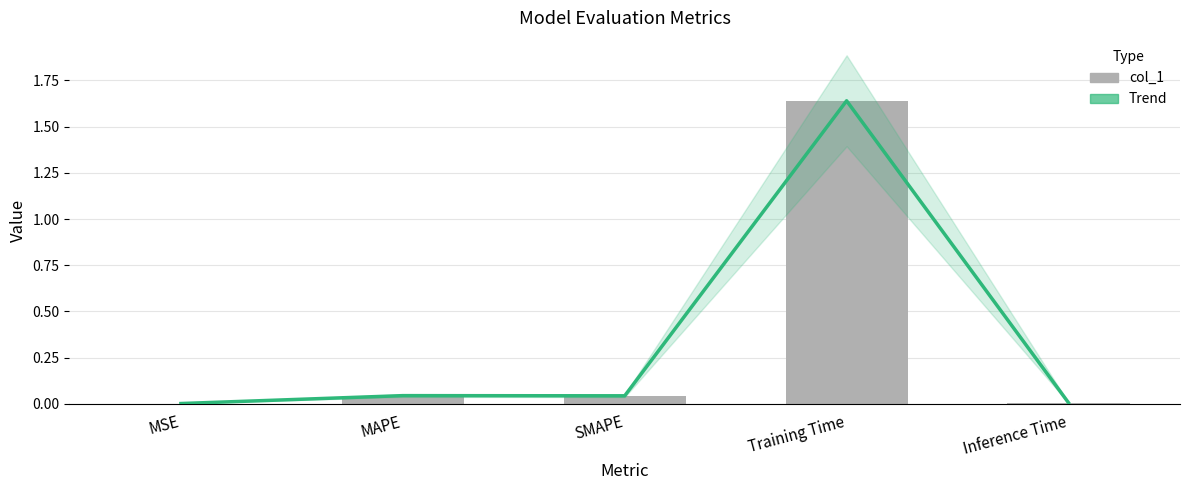

The col_1 series shows 0.5 at Training Time. True or false?

False